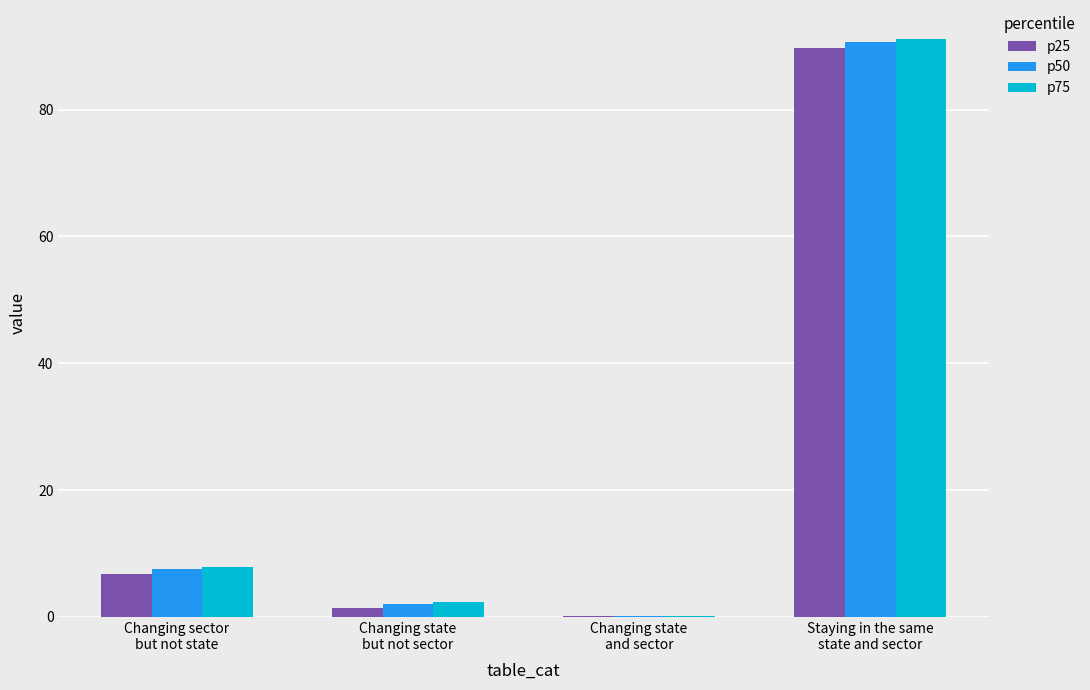

Between Changing sector
but not state and Staying in the same
state and sector, which series saw the biggest shift?

p75